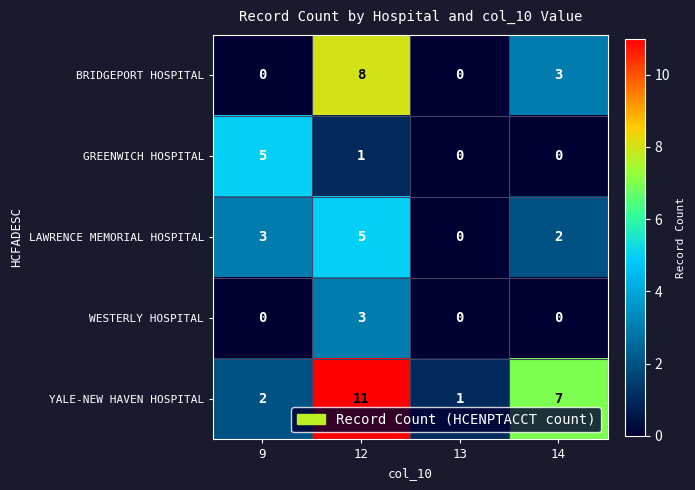

At which label does WESTERLY HOSPITAL reach its peak?

12